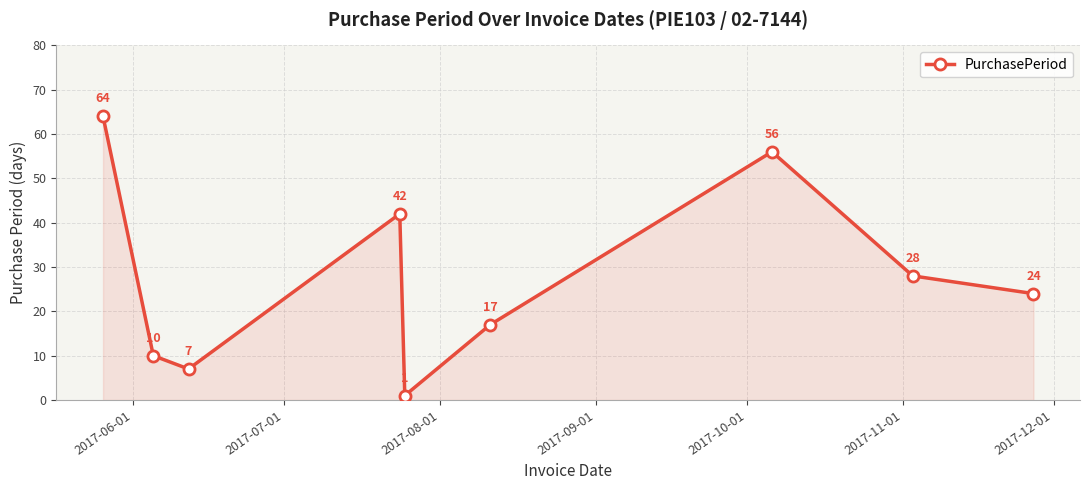

What is the difference between the maximum and minimum values?

63